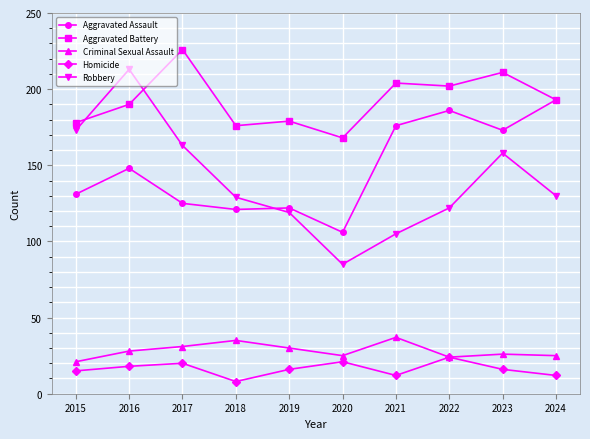

True or false: Aggravated Assault and Homicide cross at least once.

False